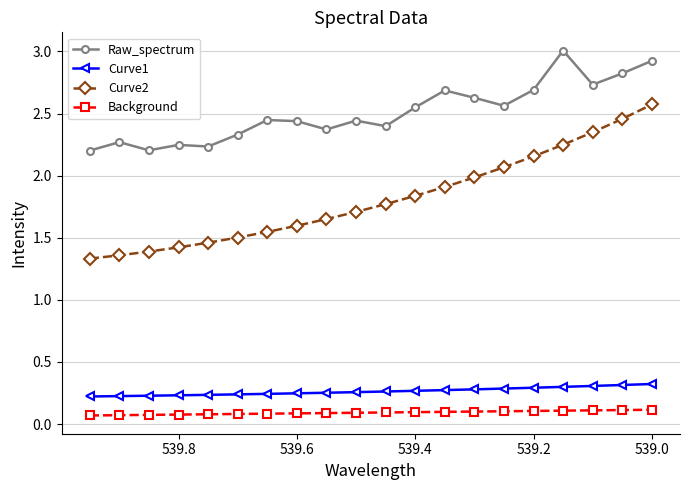

Reading left to right, list all the values displayed in this chart.

Raw_spectrum: 2.2	2.3	2.2	2.2	2.2	2.3	2.4	2.4	2.4	2.4	2.4	2.5	2.7	2.6	2.6	2.7	3.0	2.7	2.8	2.9
Curve1: 0.2	0.2	0.2	0.2	0.2	0.2	0.2	0.2	0.3	0.3	0.3	0.3	0.3	0.3	0.3	0.3	0.3	0.3	0.3	0.3
Curve2: 1.3	1.4	1.4	1.4	1.5	1.5	1.5	1.6	1.7	1.7	1.8	1.8	1.9	2.0	2.1	2.2	2.2	2.3	2.5	2.6
Background: 0.1	0.1	0.1	0.1	0.1	0.1	0.1	0.1	0.1	0.1	0.1	0.1	0.1	0.1	0.1	0.1	0.1	0.1	0.1	0.1